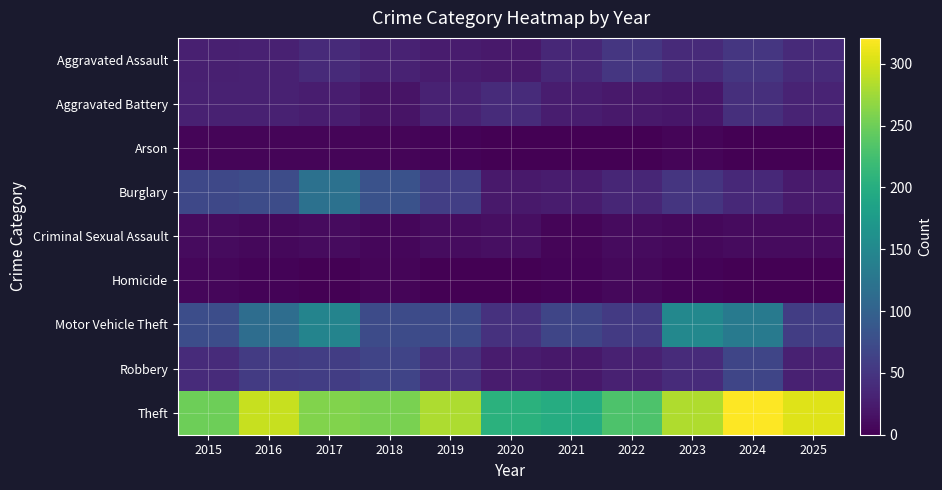

Reading left to right, list all the values displayed in this chart.

Aggravated Assault: 2015=28	2016=29	2017=38	2018=31	2019=25	2020=22	2021=36	2022=51	2023=38	2024=51	2025=38
Aggravated Battery: 2015=30	2016=29	2017=26	2018=17	2019=31	2020=39	2021=26	2022=22	2023=20	2024=43	2025=32
Arson: 2015=4	2016=4	2017=4	2018=4	2019=3	2020=0	2021=1	2022=1	2023=5	2024=1	2025=1
Burglary: 2015=69	2016=74	2017=120	2018=81	2019=59	2020=22	2021=24	2022=35	2023=50	2024=37	2025=23
Criminal Sexual Assault: 2015=9	2016=7	2017=9	2018=6	2019=11	2020=13	2021=5	2022=10	2023=7	2024=9	2025=9
Homicide: 2015=6	2016=3	2017=1	2018=5	2019=1	2020=0	2021=3	2022=7	2023=3	2024=0	2025=1
Motor Vehicle Theft: 2015=76	2016=115	2017=145	2018=73	2019=72	2020=46	2021=67	2022=55	2023=150	2024=132	2025=58
Robbery: 2015=40	2016=56	2017=58	2018=66	2019=44	2020=25	2021=21	2022=30	2023=39	2024=67	2025=30
Theft: 2015=250	2016=294	2017=260	2018=257	2019=281	2020=205	2021=199	2022=231	2023=283	2024=321	2025=305